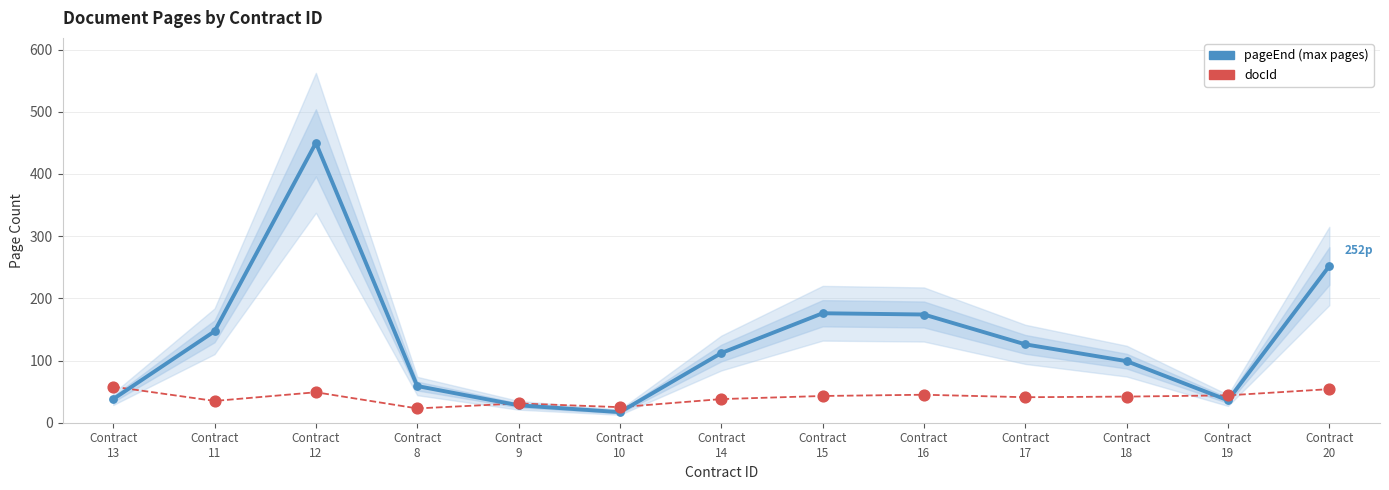

What are all the series names shown in the legend?

pageEnd (max pages), docId